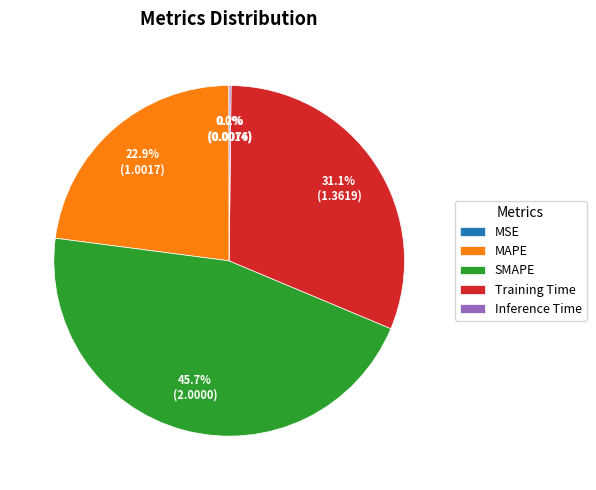

Which category has the biggest portion of the pie?

SMAPE